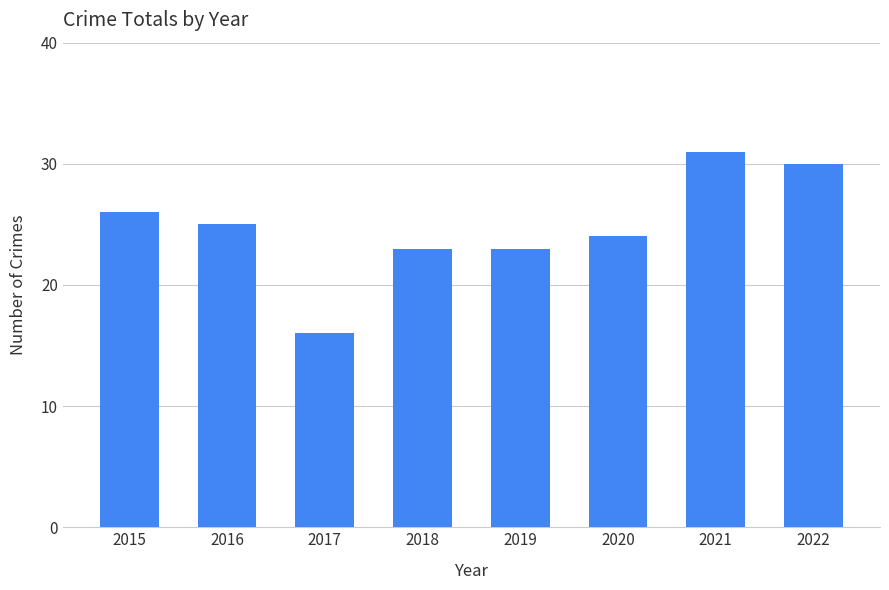

What is the difference between the second highest and minimum values?

14